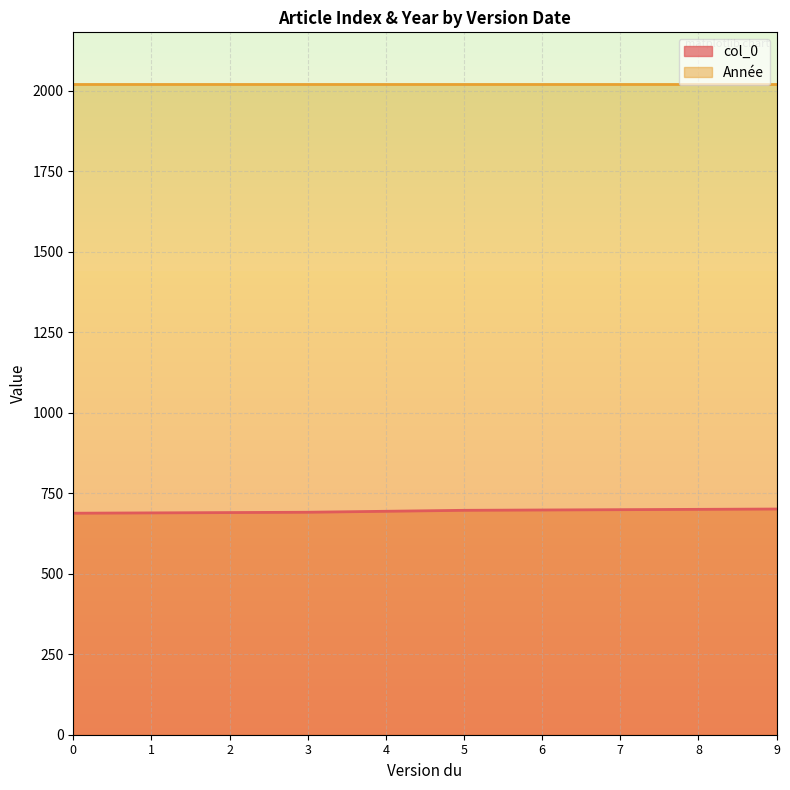

What is the highest value of the Année series?

2020